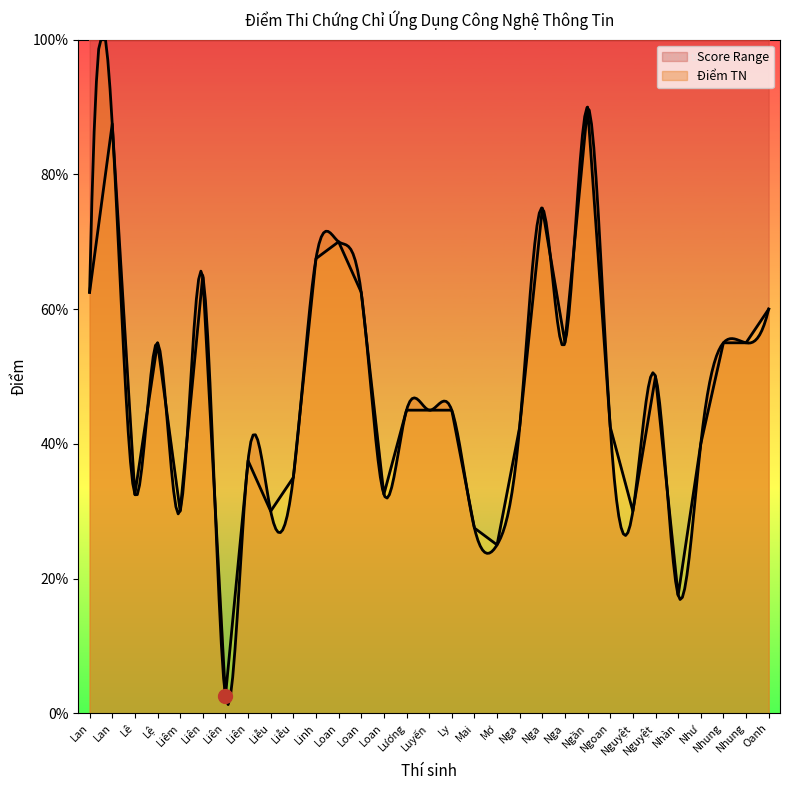

What is the average value?

4.7